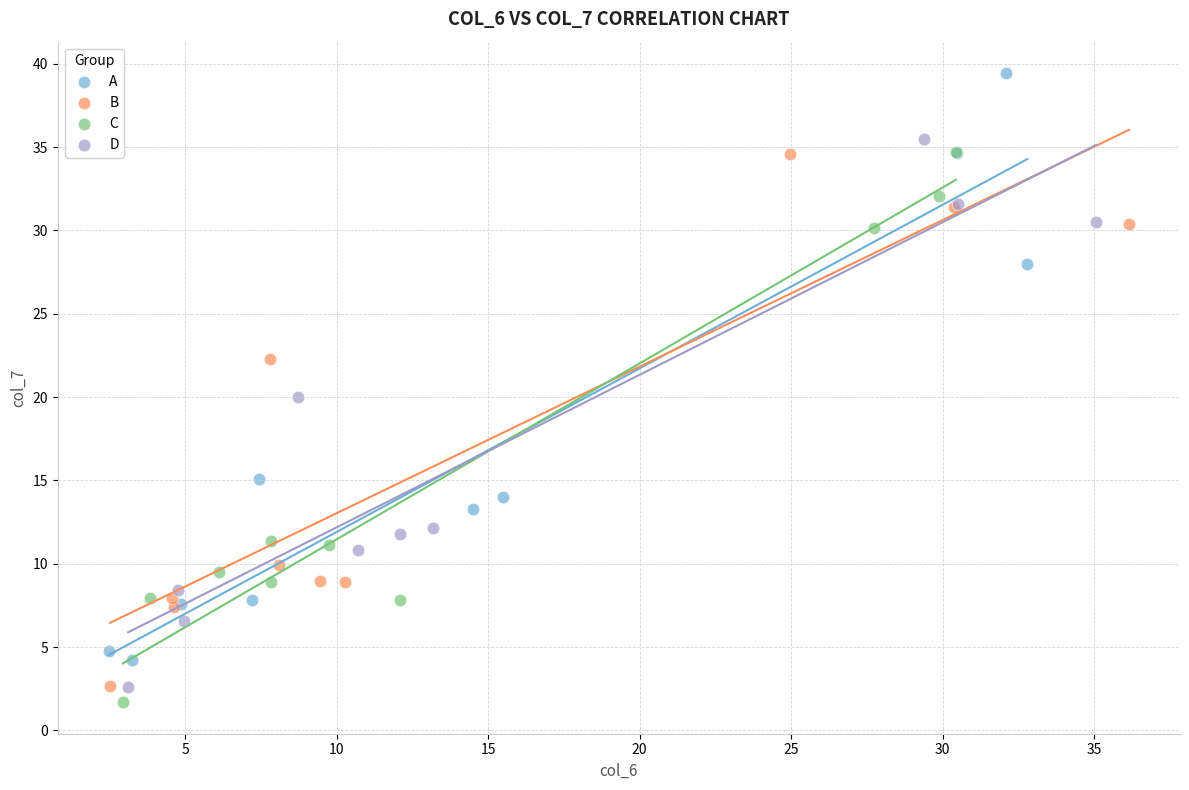

What are all the series names shown in the legend?

A, B, C, D